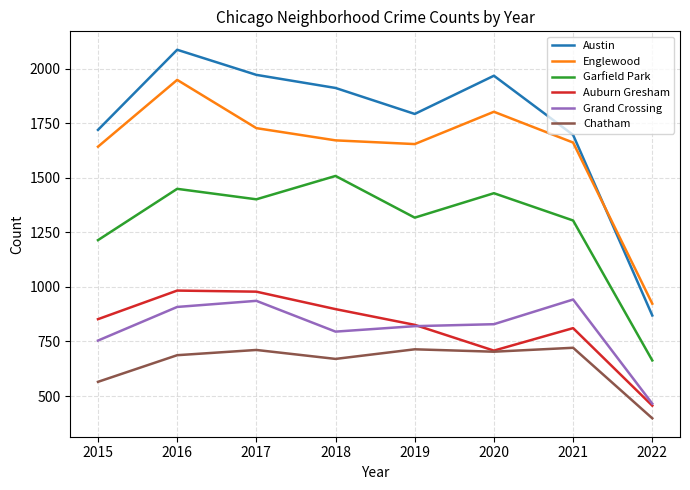

True or false: Chatham and Grand Crossing cross at least once.

False